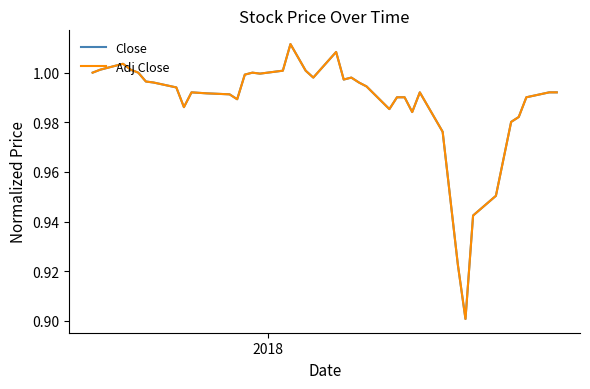

How many lines are shown in the chart?

2